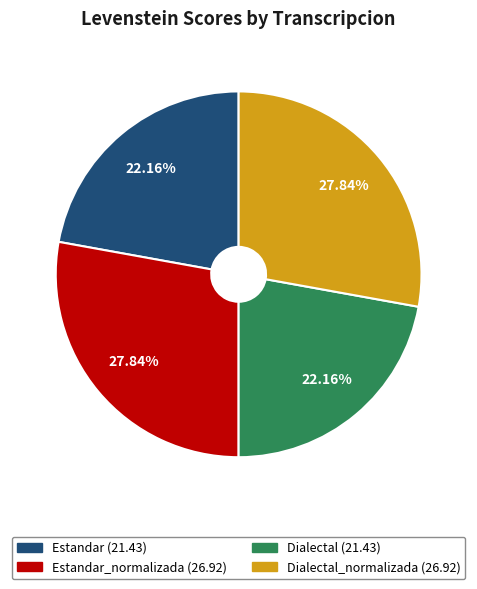

Is there a majority slice in this chart?

No